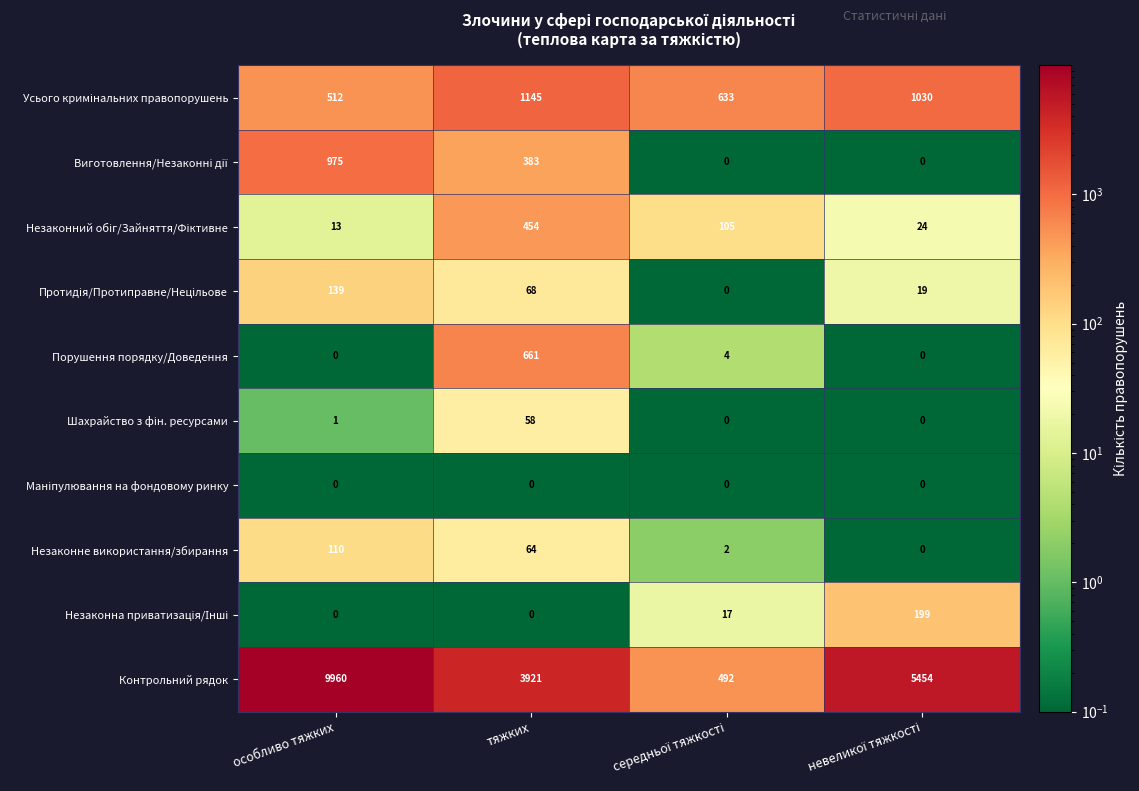

At how many categories does at least one series exceed 735?

3